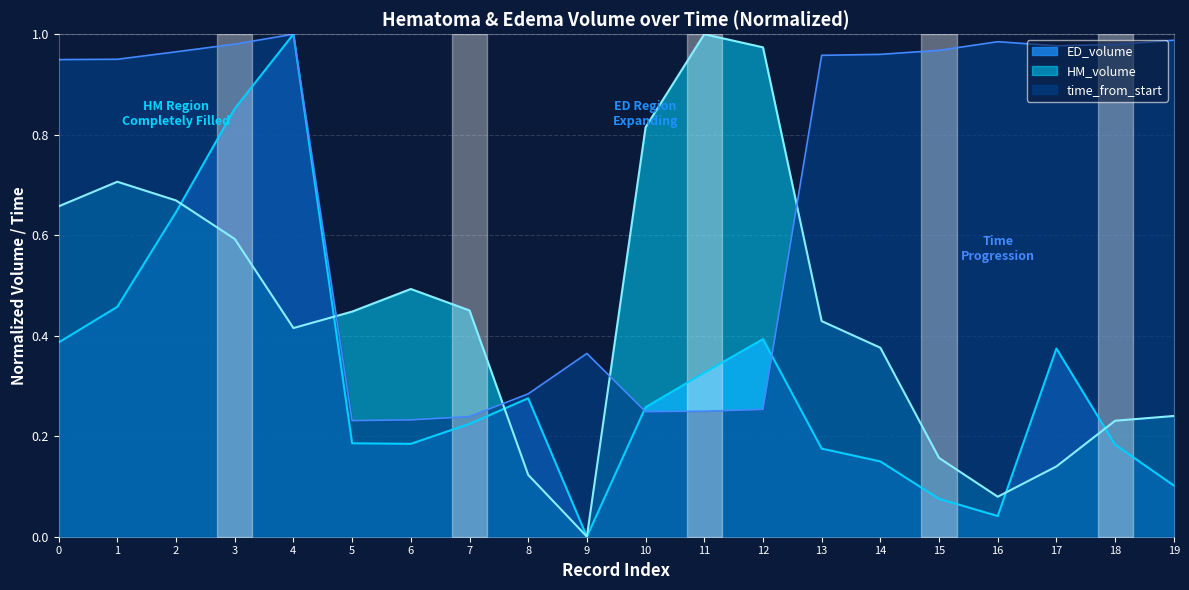

Is the value of HM_volume at 8 greater than the value of ED_volume at 7?

No